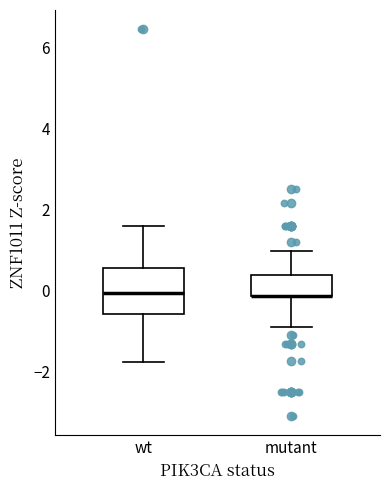

Reading left to right, transcribe this box plot: for each box, give where its median line is, the range the box spans, and where its two whiskers end, as read against the y-axis. The values are not printed on the chart, so give them approximately, as read against the axis.

wt: median 0.0, box -0.6 to 0.6, whiskers -1.8 to 1.6
mutant: median -0.2 (drawn on the box's lower edge), box -0.2 to 0.4, whiskers -1.0 to 1.0